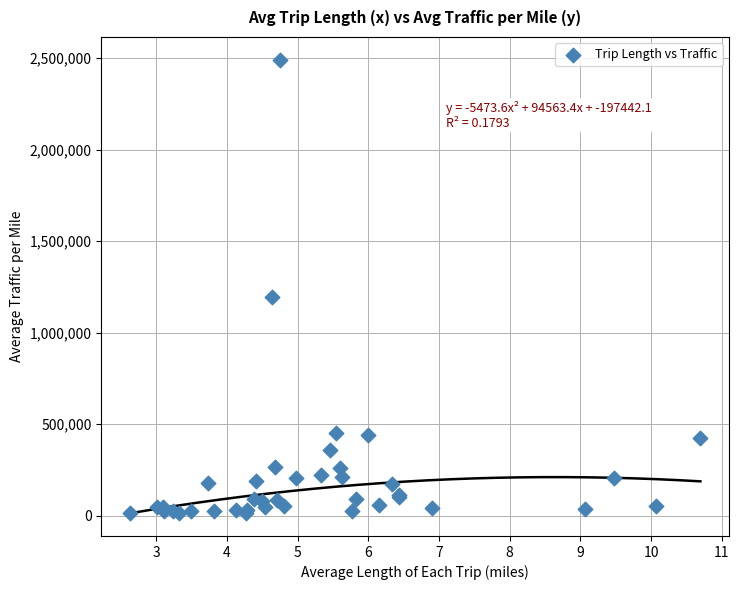

What Y value in the scatter plot is closest to 1253252?

1196491.9